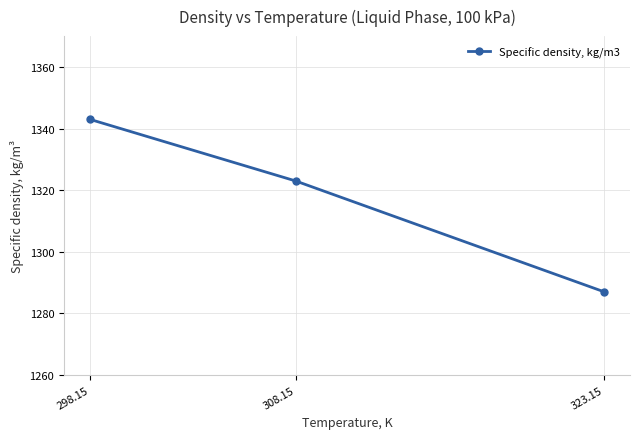

What is the ratio of the value at 298.15 to the value at 323.15?

1.0